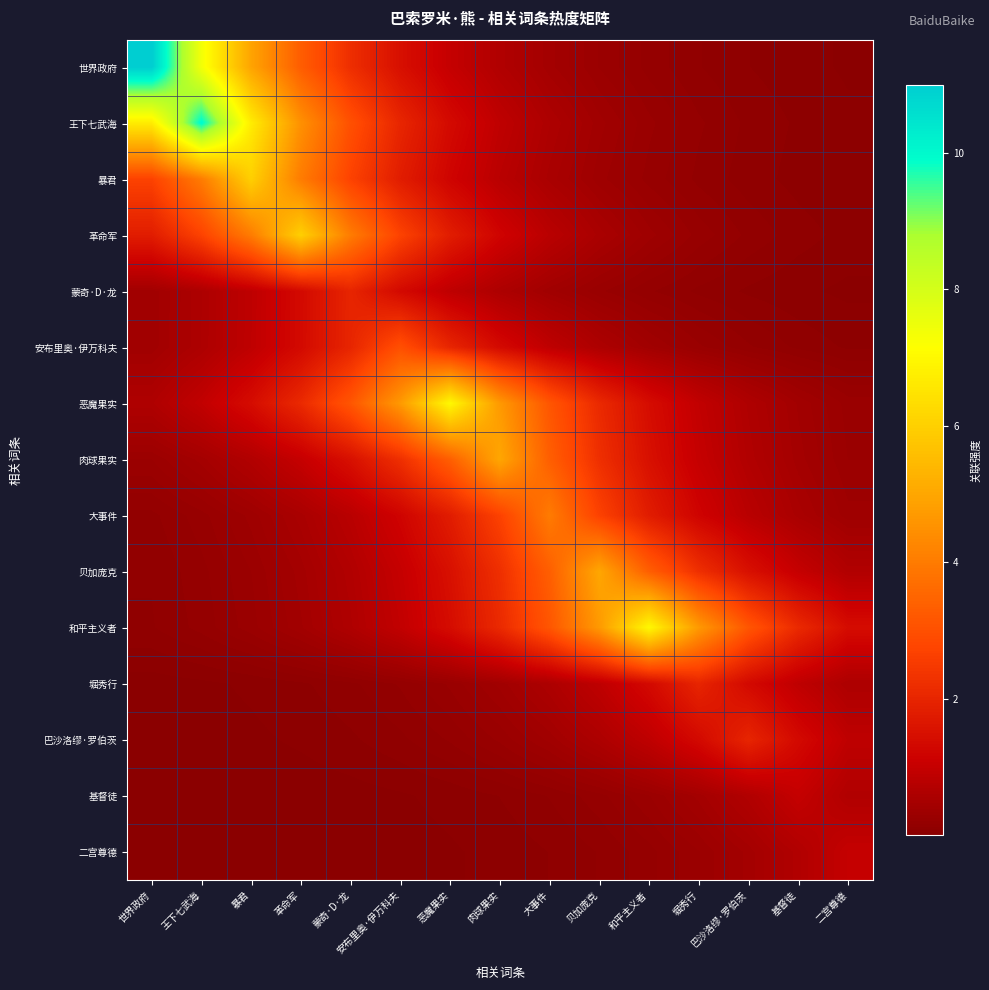

At which category is the sum across all series the highest?

王下七武海